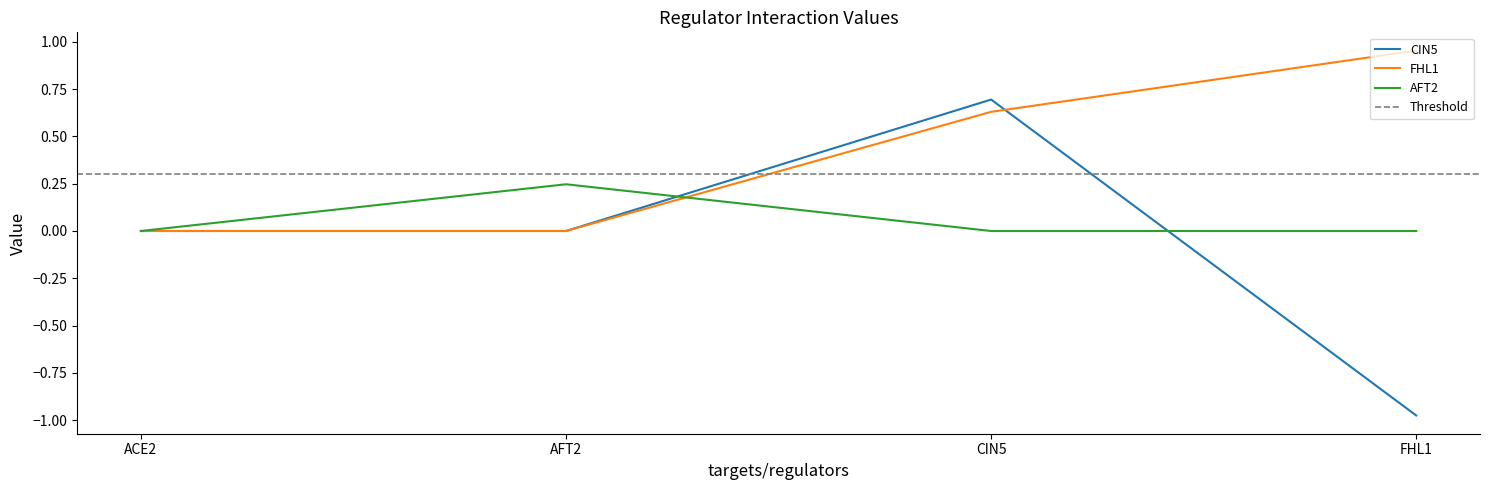

Which series has the largest range (max minus min)?

CIN5